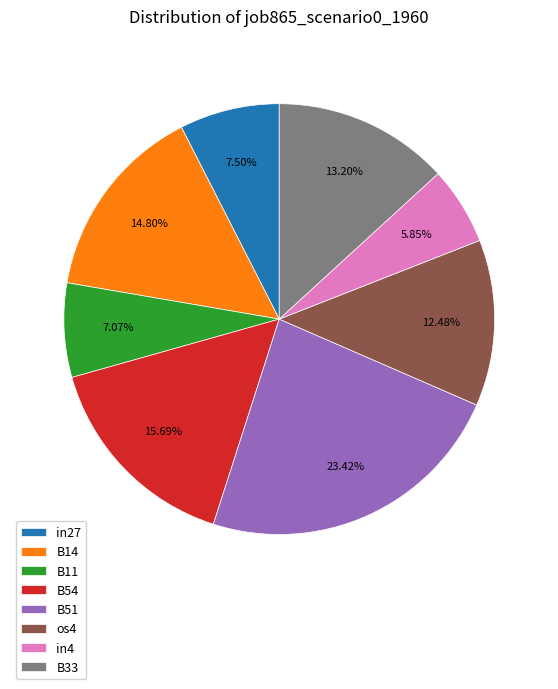

Which category has the smallest portion of the pie?

in4